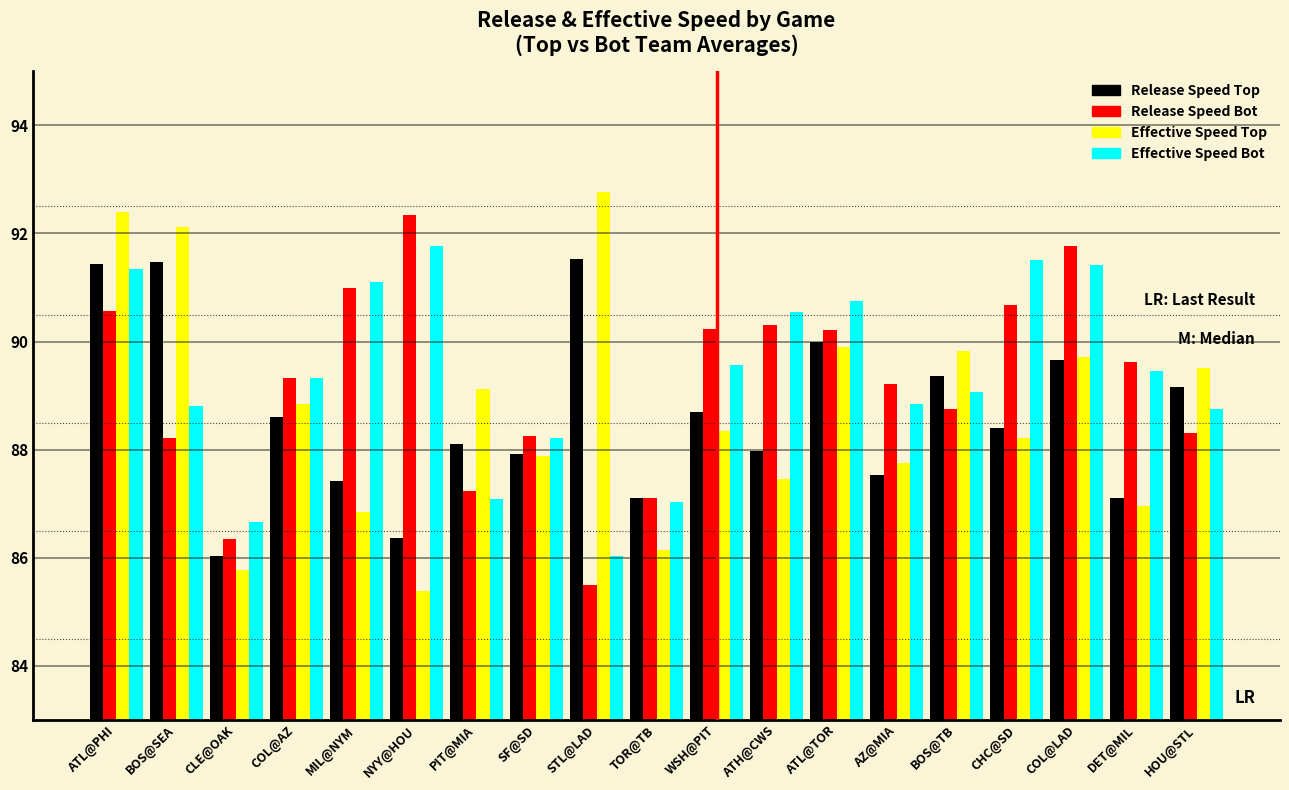

At which label does Effective Speed Bot reach its minimum?

STL@LAD